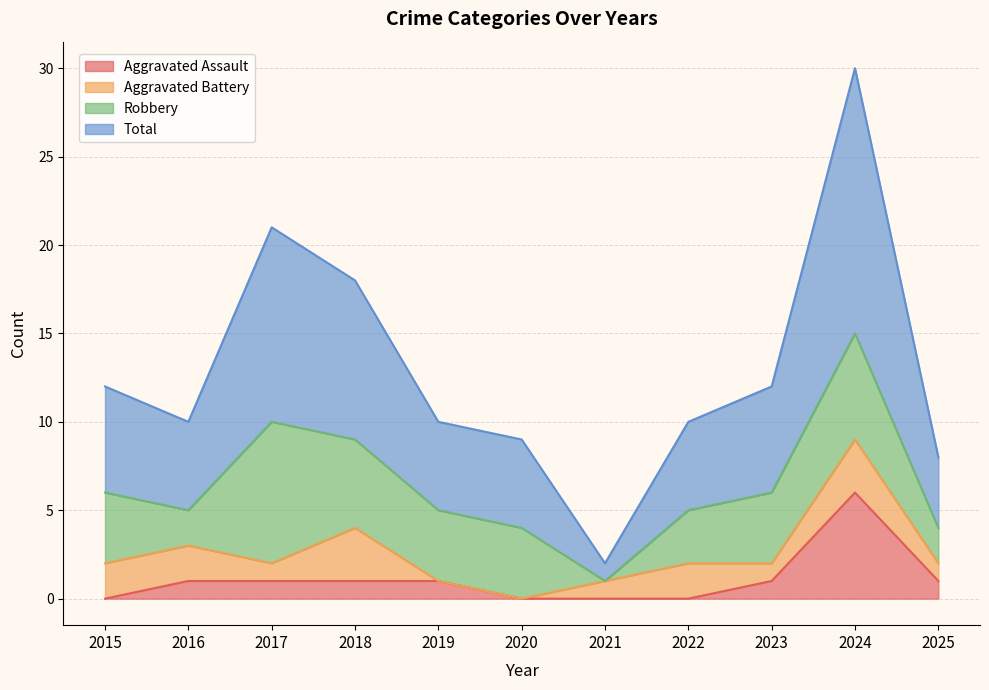

At which label does Aggravated Assault reach its peak?

2024